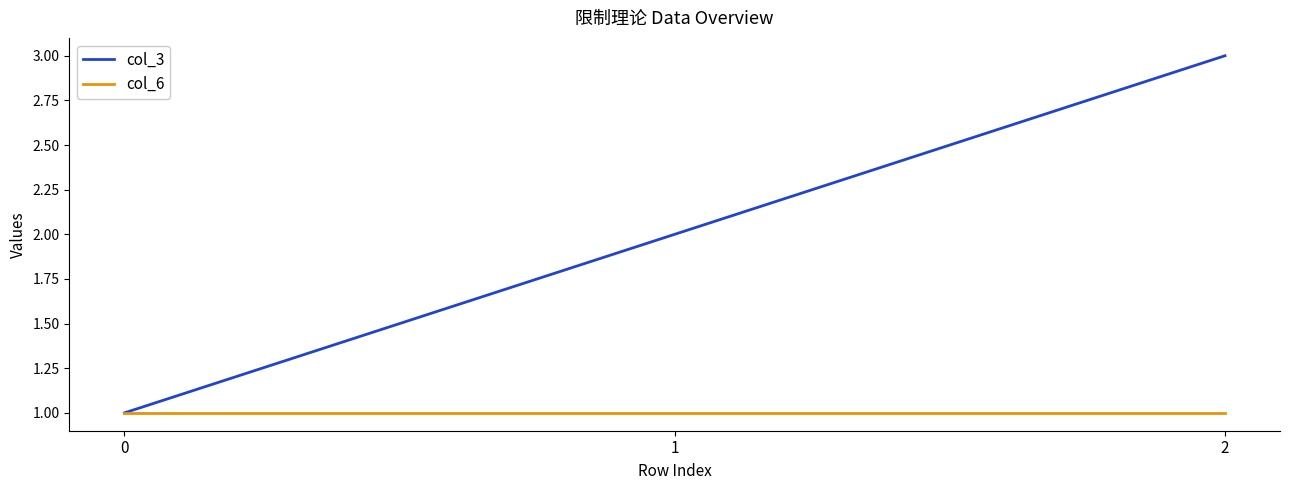

Reading left to right, transcribe all the data shown in this chart.

col_3: 1	2	3
col_6: 1	1	1